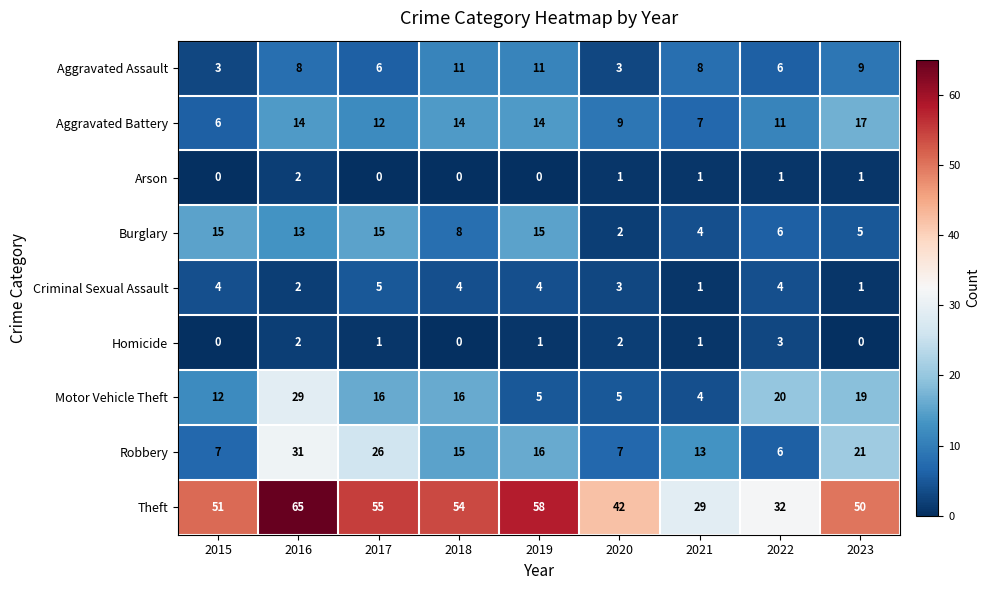

What is the approximate value of Motor Vehicle Theft at 2015?

12